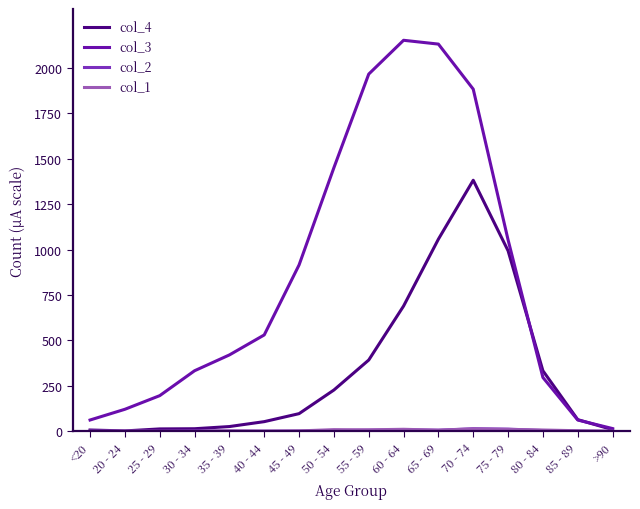

Which series has the largest range (max minus min)?

col_3